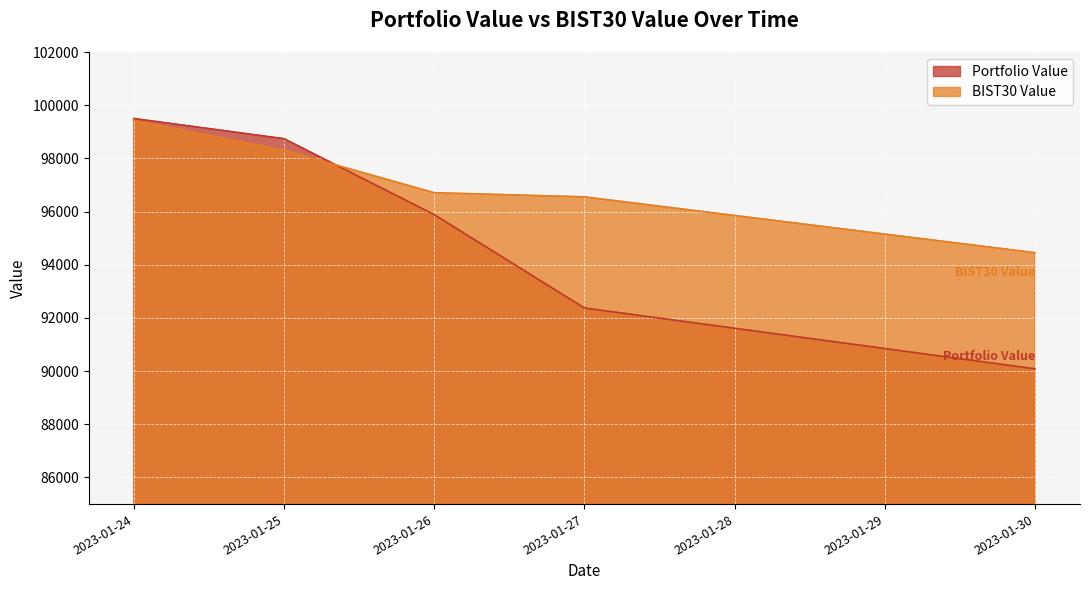

Count the number of data series in this chart.

2